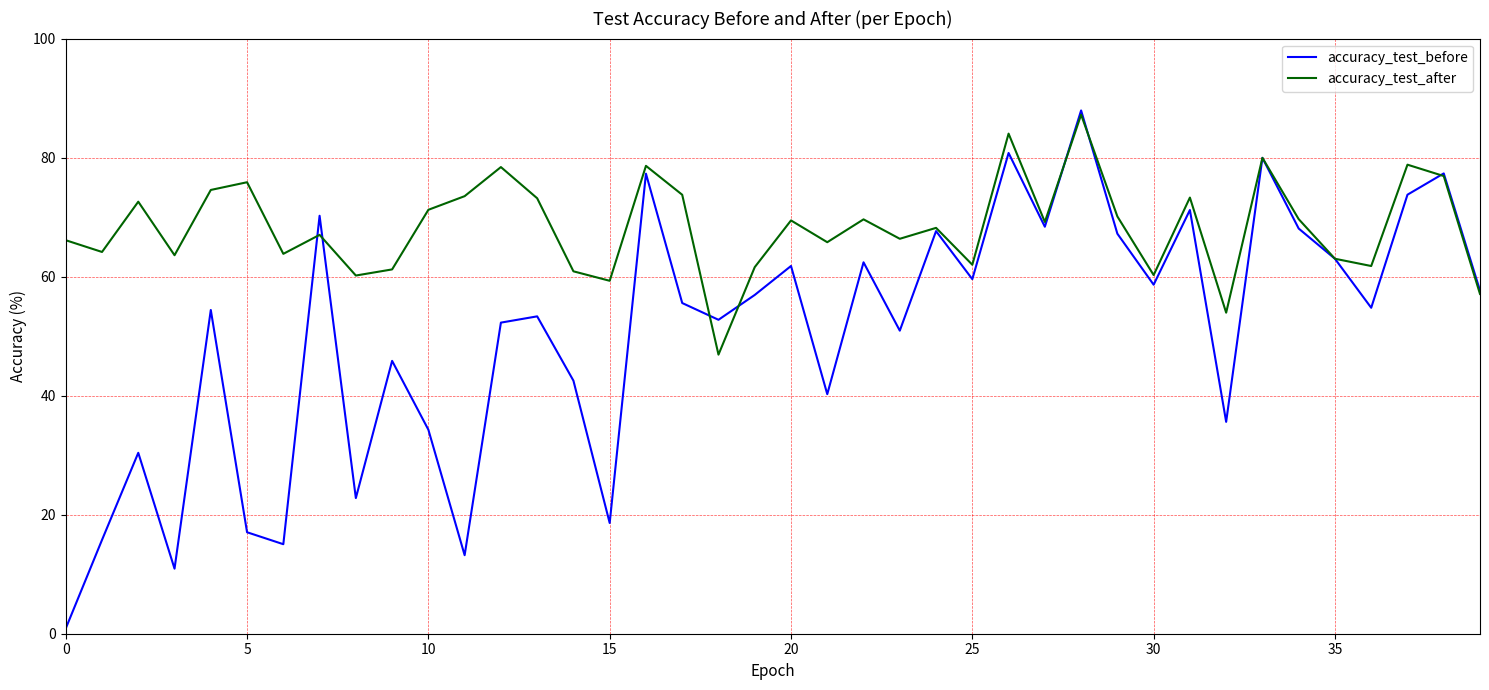

Which series has the largest total across all categories?

accuracy_test_after